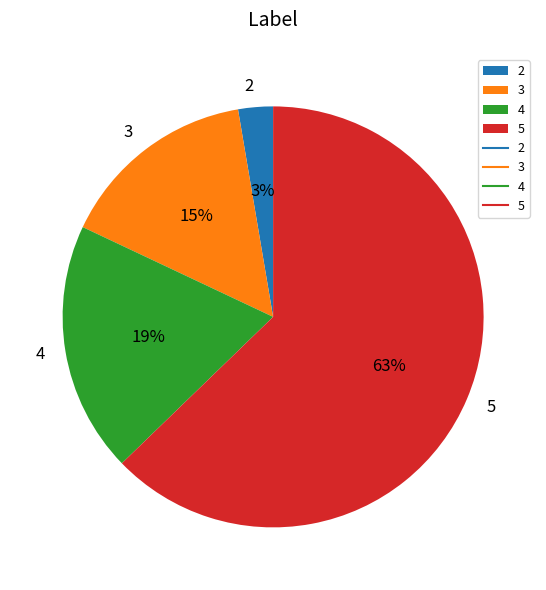

To the nearest percent, what percentage of the pie is 5?

63%